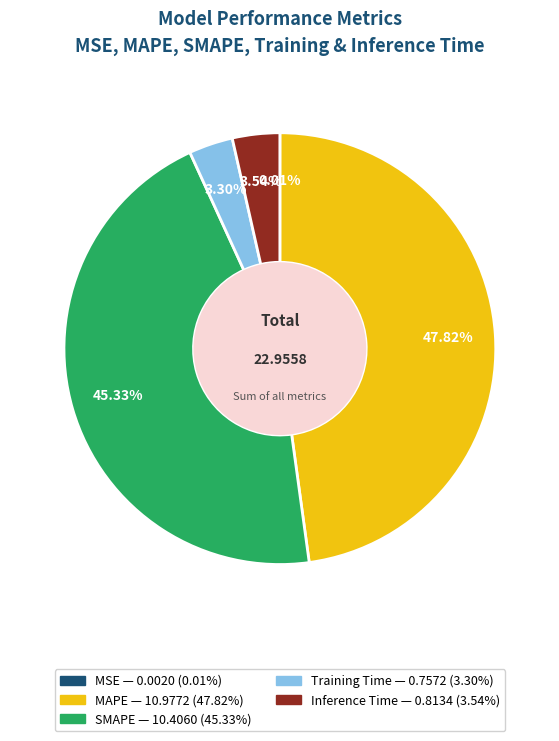

Which slice is the largest?

MAPE